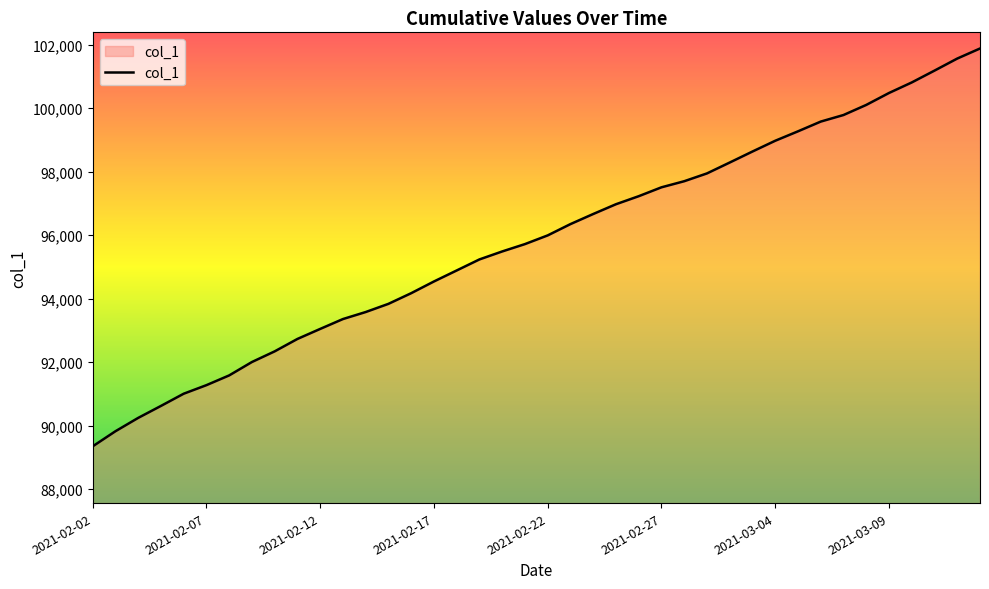

What is the greatest value displayed?

101881